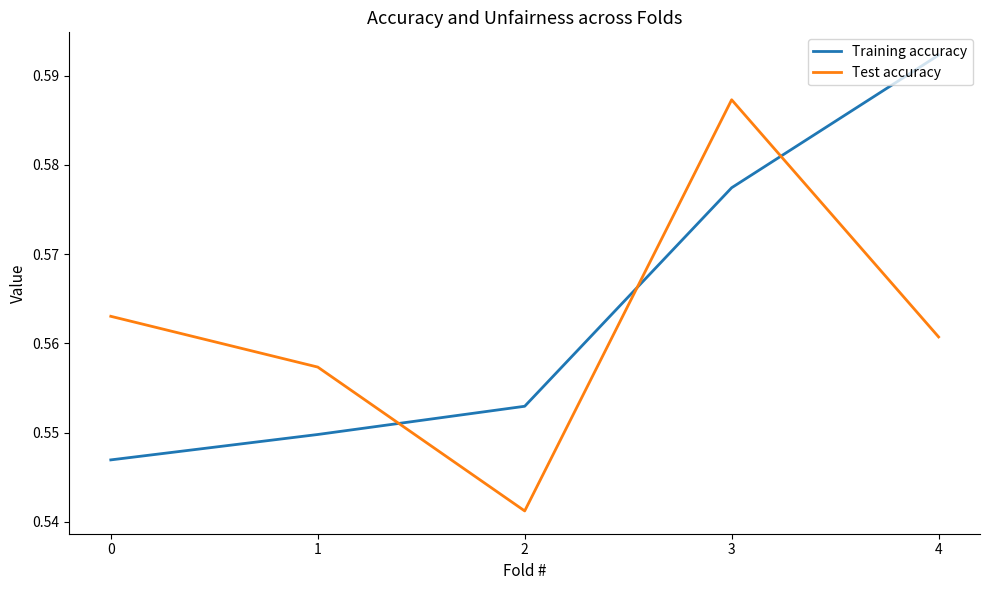

Rank the categories by Test accuracy value from highest to lowest.

3, 0, 4, 1, 2